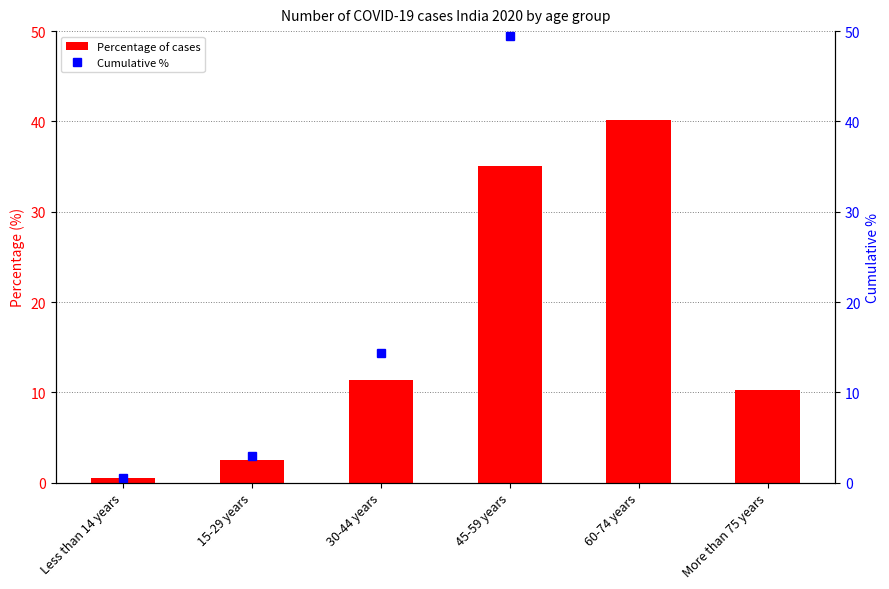

Count the number of data series in this chart.

2